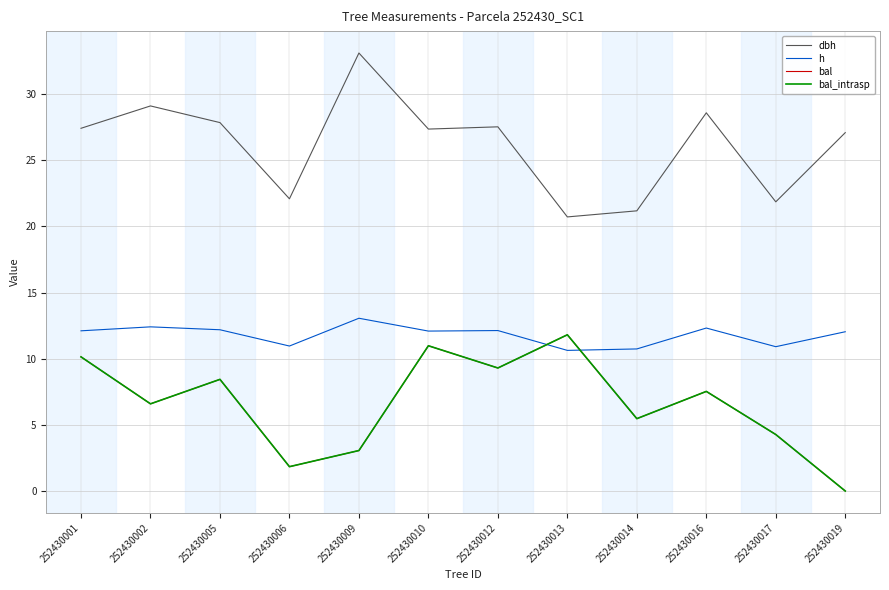

What is the sum of the dbh values at 252430009 and 252430012?

60.6